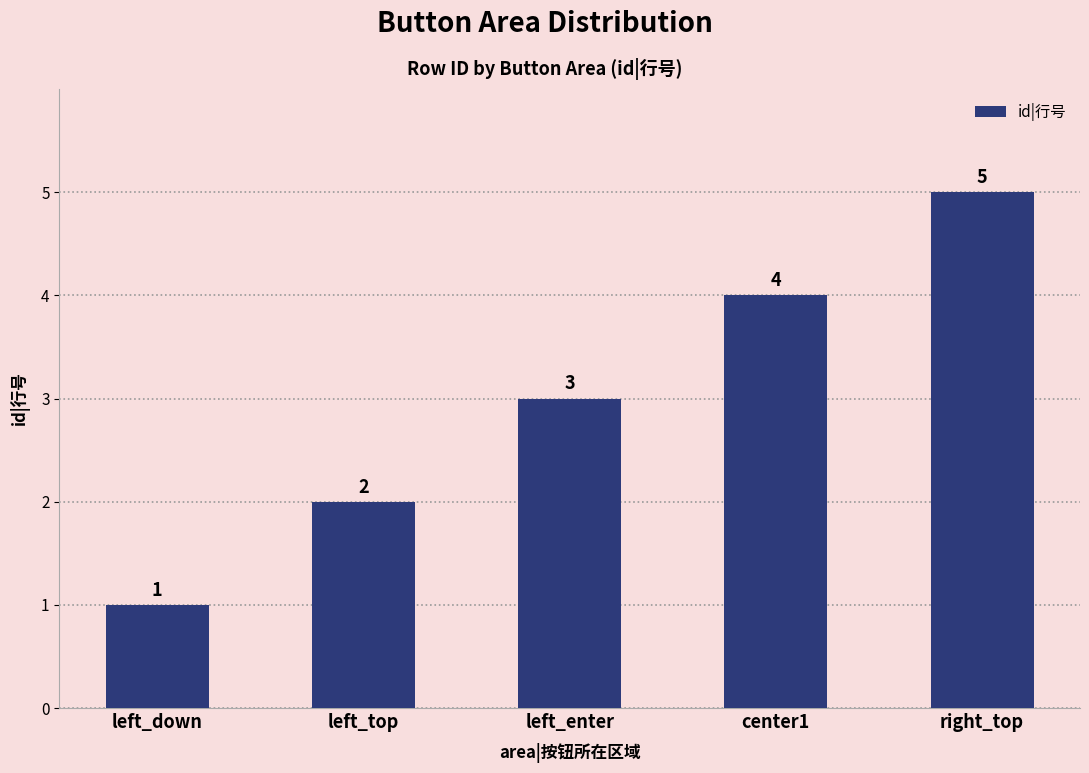

What is the label of the 4th bar from the left?

center1